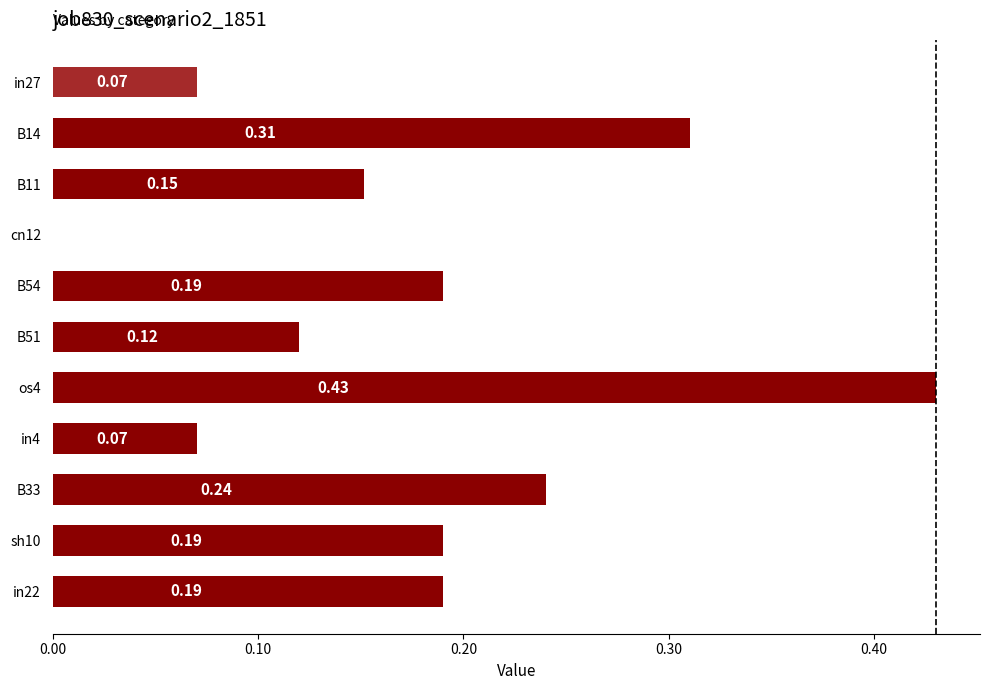

Between B11 and in22, which is larger?

in22